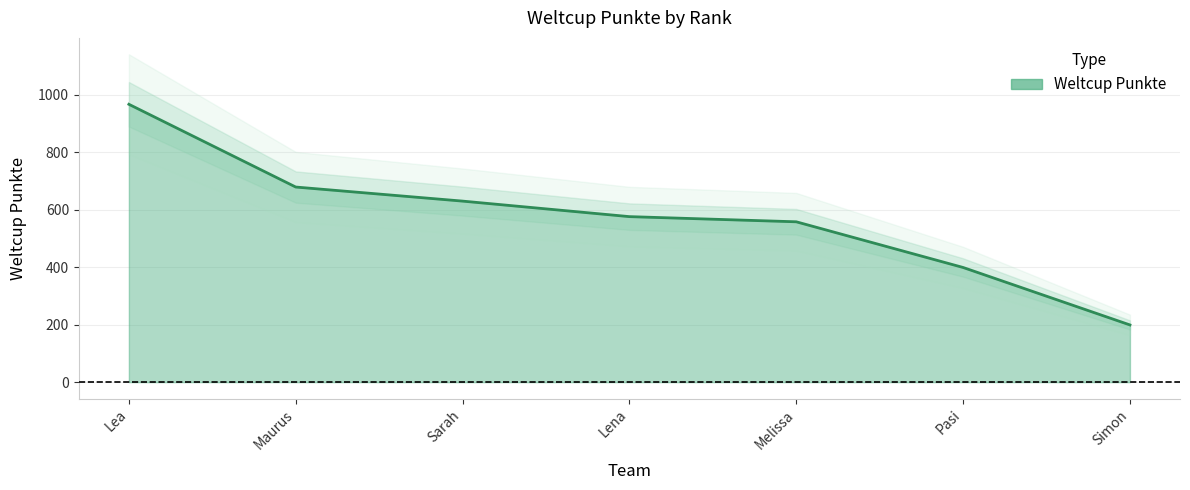

Rank the categories by value from lowest to highest.

Simon, Pasi, Melissa, Lena, Sarah, Maurus, Lea